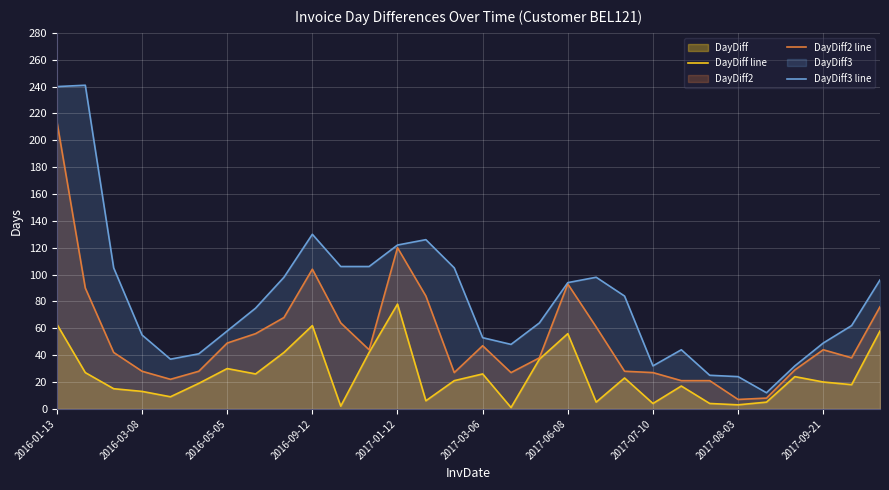

List the series in order of their peak value, lowest first.

DayDiff line, DayDiff2 line, DayDiff3 line